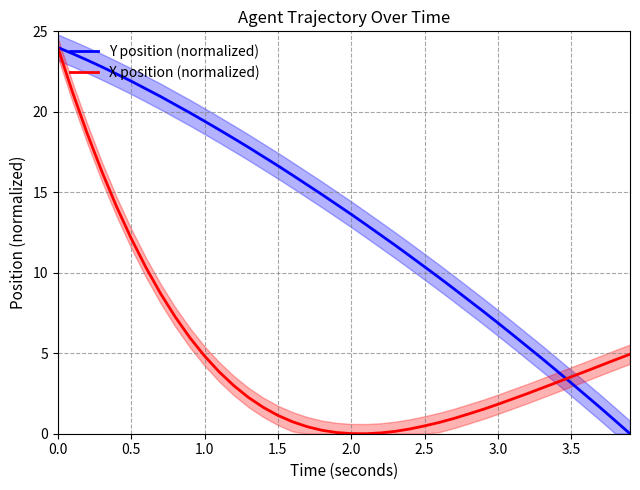

At 1.5, list the series in order from largest to smallest.

Y position (normalized), X position (normalized)